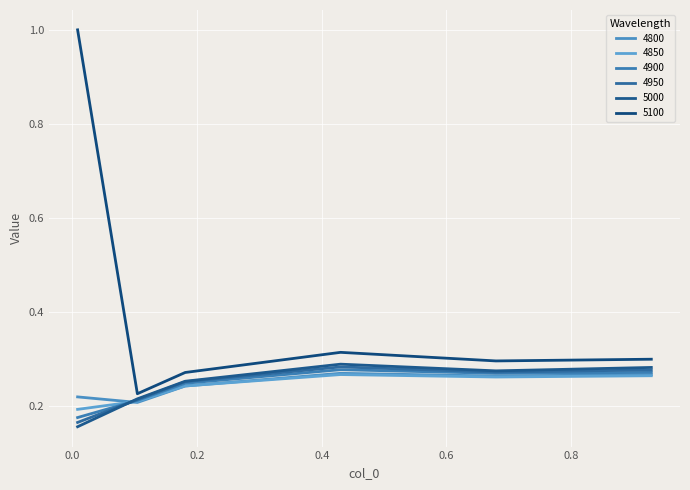

Which label corresponds to the largest value in the chart?

0.00821917808219178